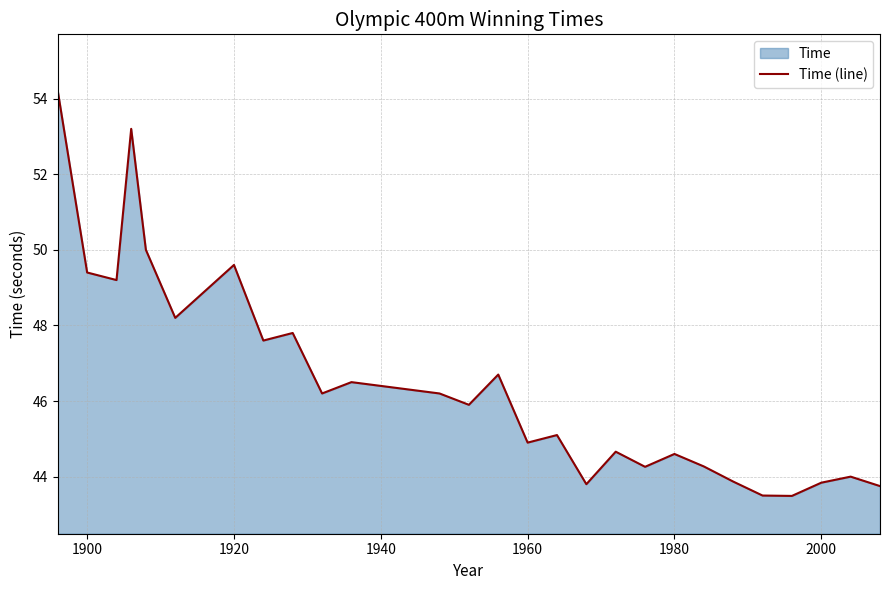

What is the difference between the maximum and minimum values?

10.7